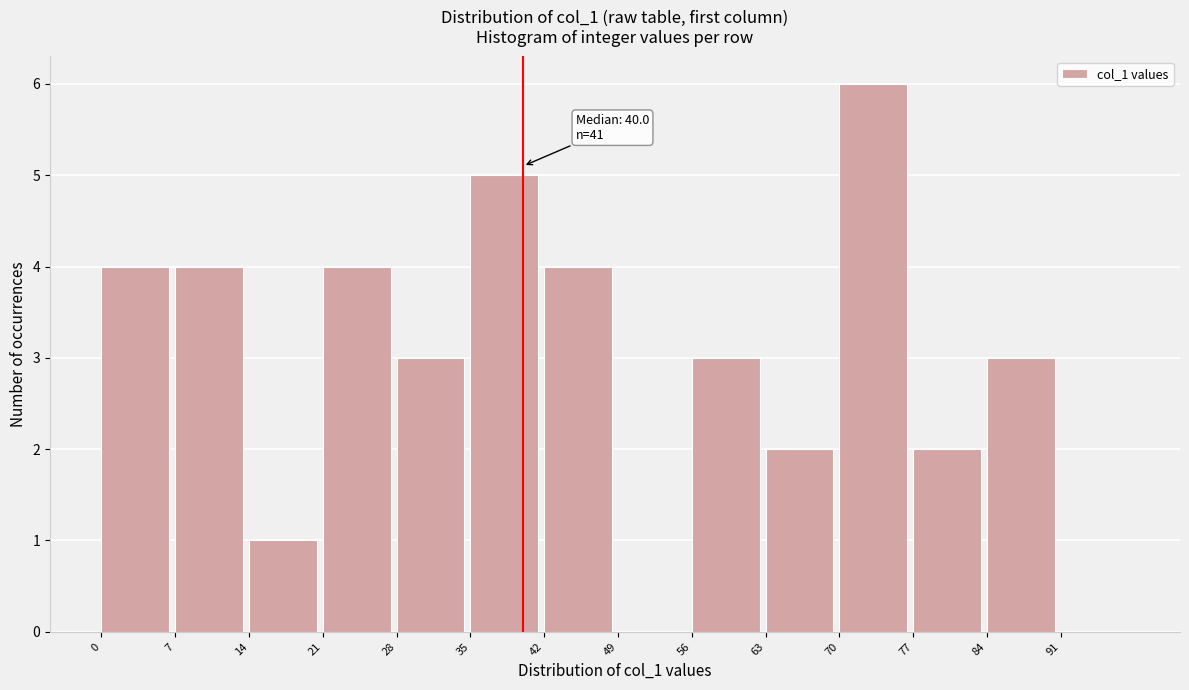

Which range on the x-axis has the tallest bar?

70 to 77